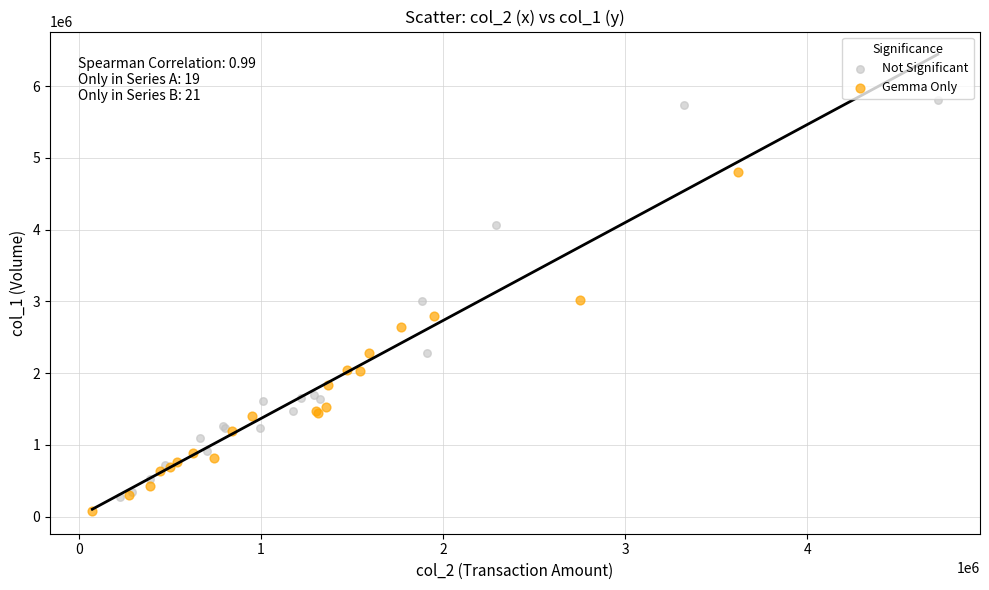

Which series contains the highest Y value?

Not Significant